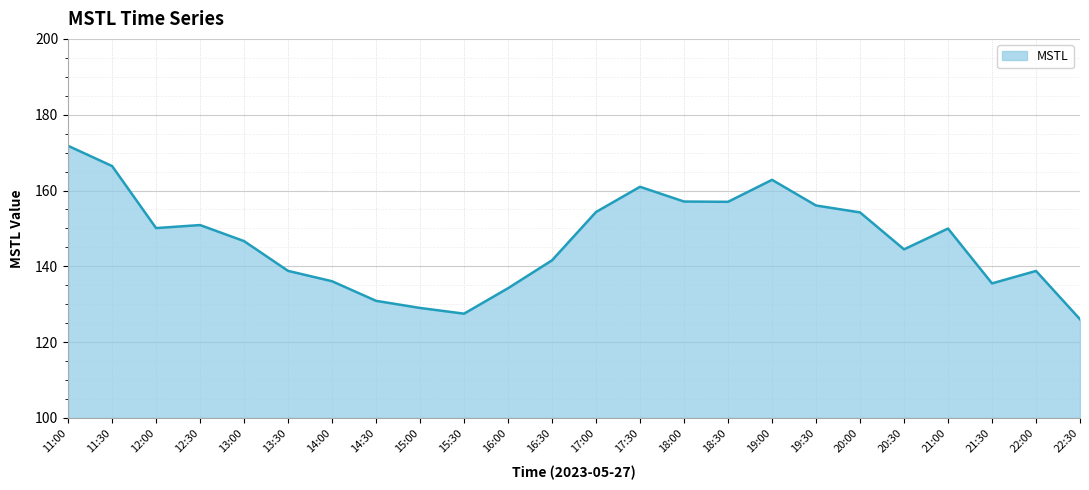

What is the change in value from 13:30 to 18:00?

+18.3